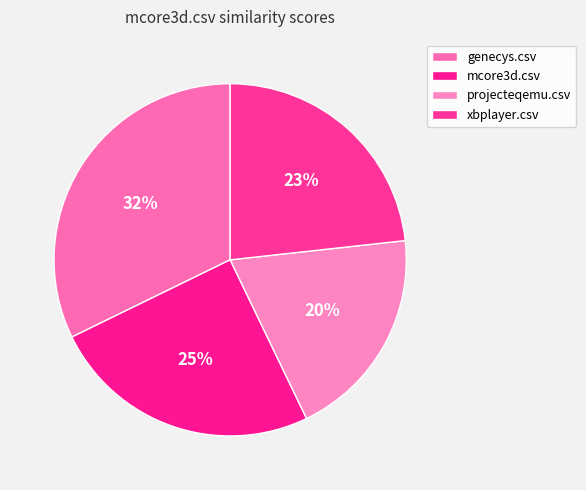

Which category has the smallest portion of the pie?

projecteqemu.csv